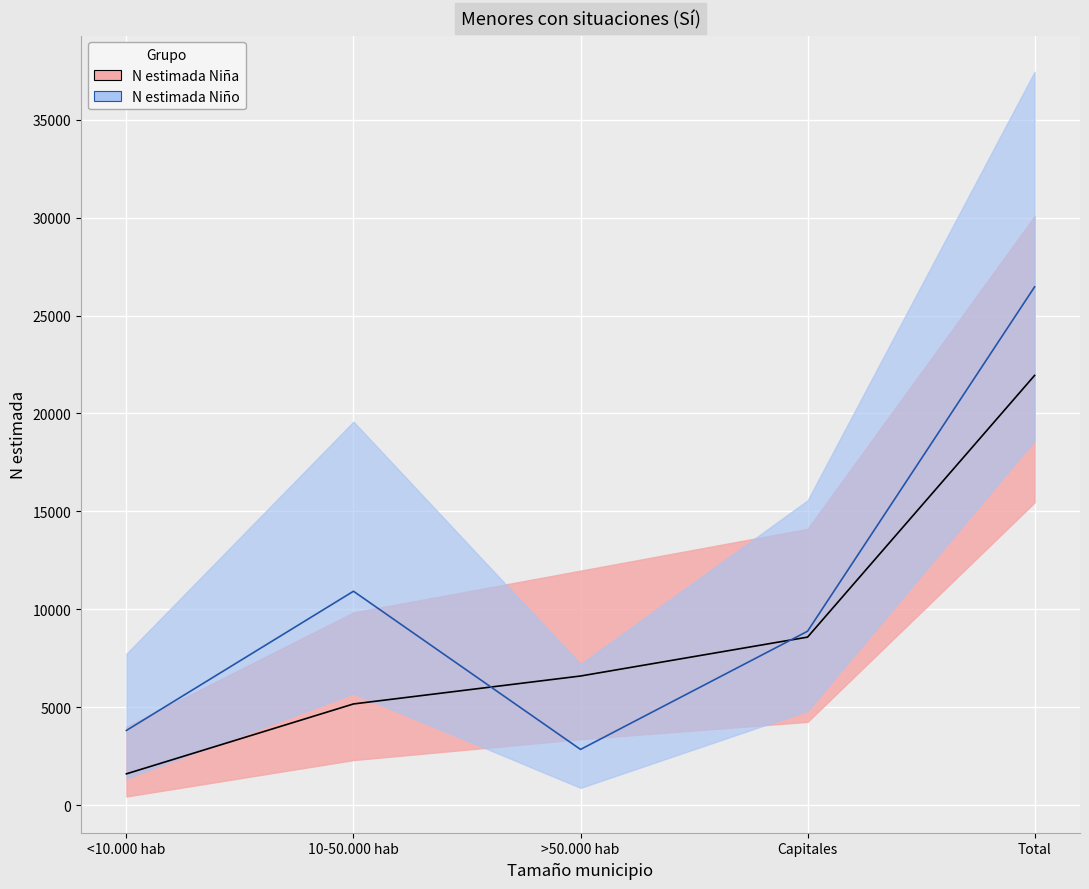

Is the value of N lím sup IC Niña at Capitales greater than the value of N lím inf IC Niño at 10-50.000 hab?

Yes